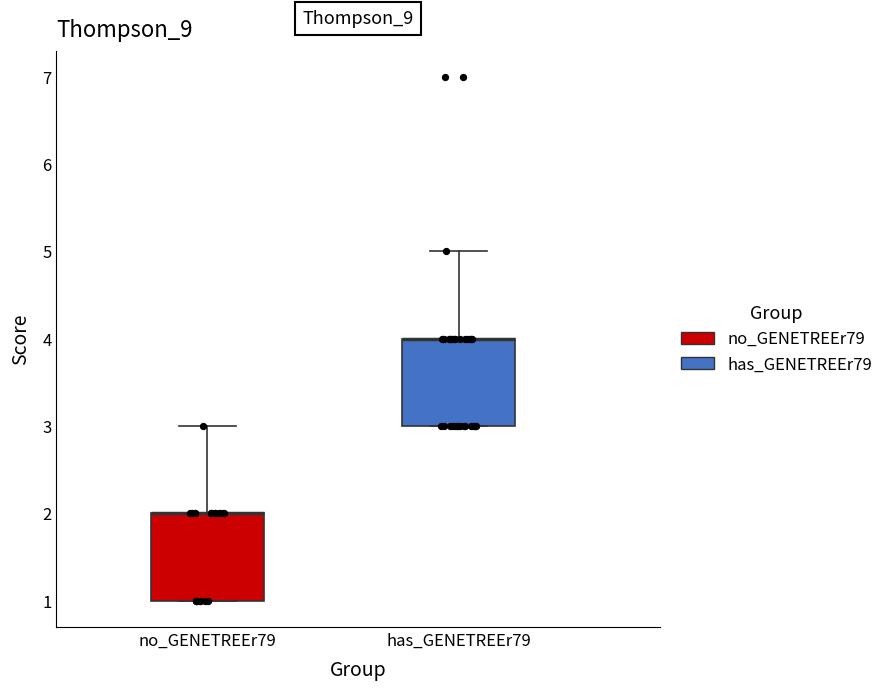

Reading left to right, transcribe this box plot: for each box, give where its median line is, the range the box spans, and where its two whiskers end, as read against the y-axis. The values are not printed on the chart, so give them approximately, as read against the axis.

no_GENETREEr79: median 2 (drawn on the box's upper edge), box 1 to 2, whiskers 1 to 3
has_GENETREEr79: median 4 (drawn on the box's upper edge), box 3 to 4, whiskers 3 to 5